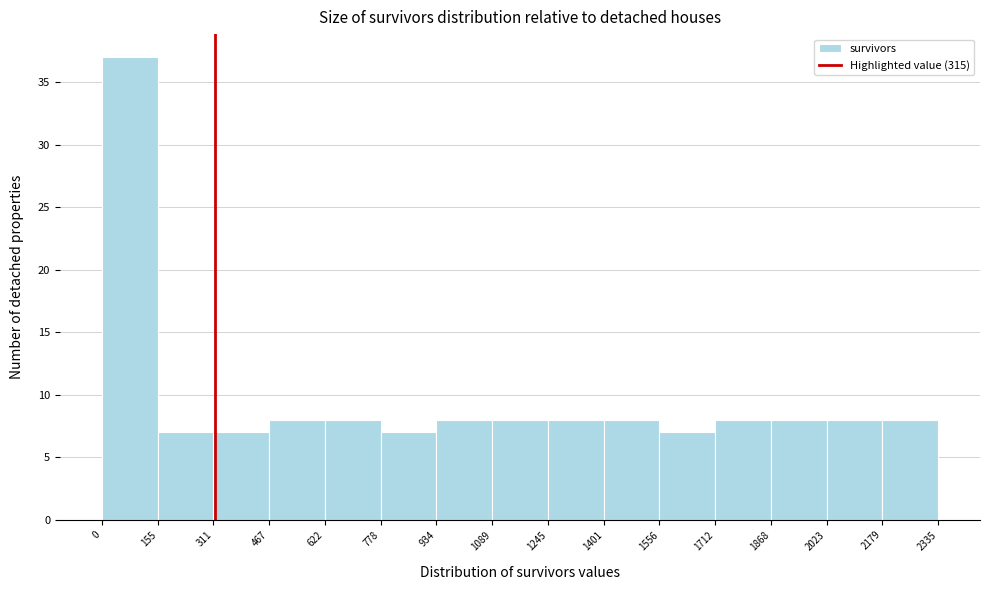

Reading left to right, transcribe this chart: for each bar, give the range it covers on the x-axis and its height. The values are not printed on the chart, so give them approximately, as read against the axis.

0 to 155: 37
155 to 311: 7
311 to 467: 7
467 to 622: 8
622 to 778: 8
778 to 934: 7
934 to 1089: 8
1089 to 1245: 8
1245 to 1401: 8
1401 to 1556: 8
1556 to 1712: 7
1712 to 1868: 8
1868 to 2023: 8
2023 to 2179: 8
2179 to 2335: 8